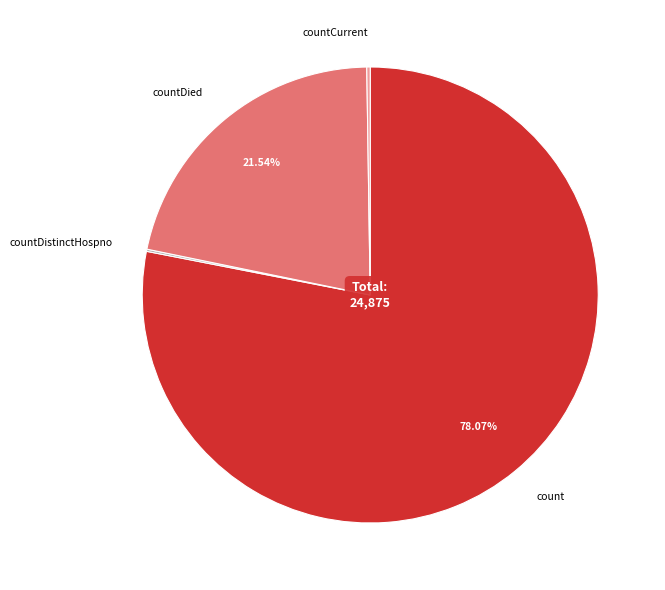

Which category has the biggest portion of the pie?

count